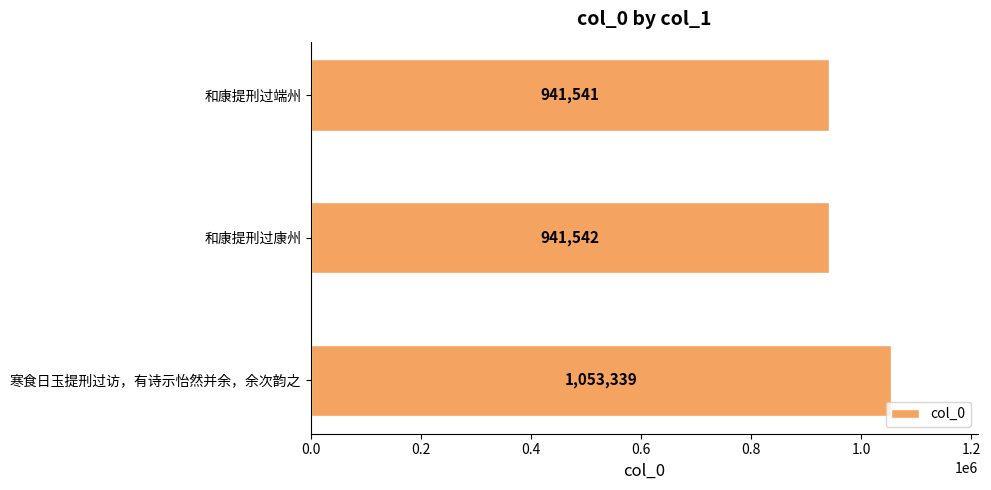

What is the change in value from 寒食日玉提刑过访，有诗示怡然并余，余次韵之 to 和康提刑过端州?

-111798